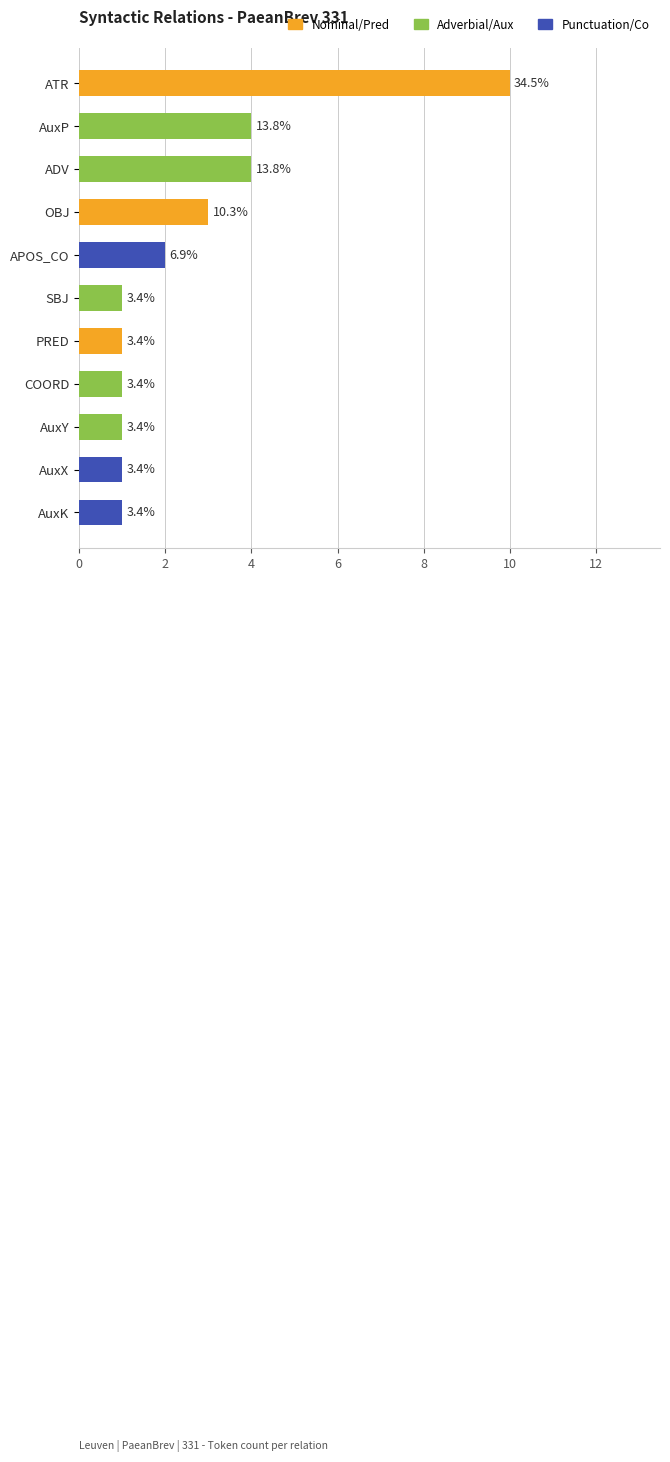

What is the smallest value displayed?

1